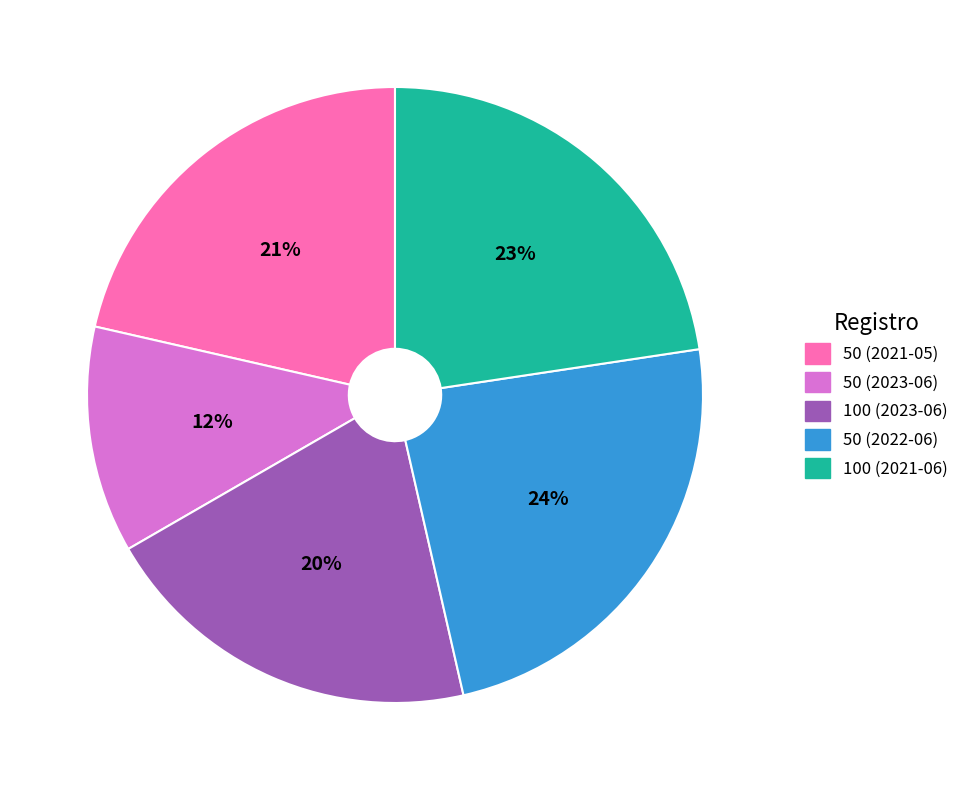

Count the number of slices in the pie.

5